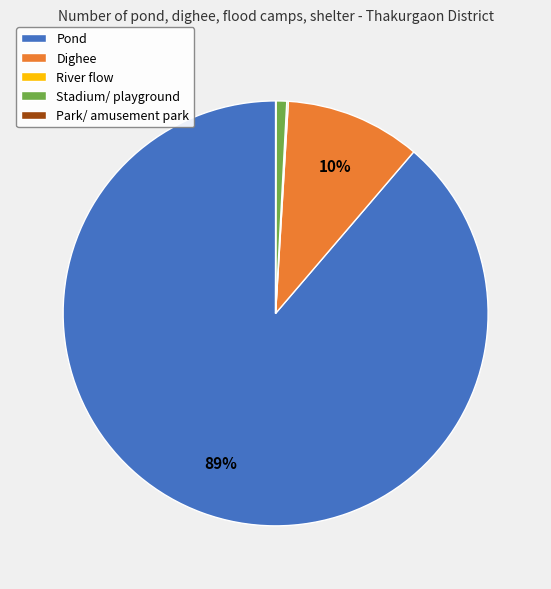

True or false: Pond accounts for 77% of the total.

False